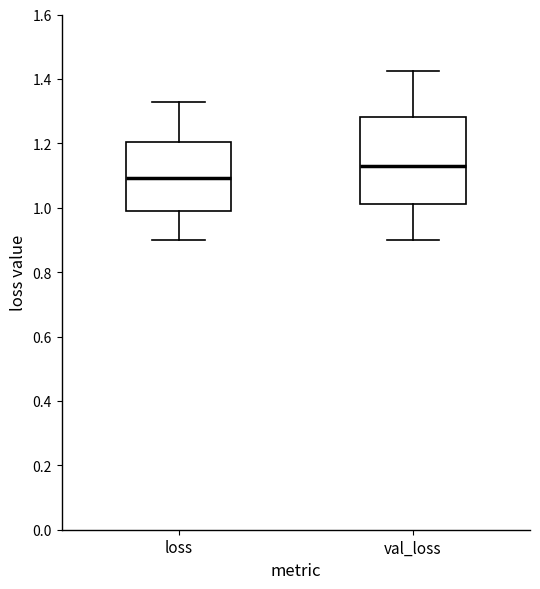

Reading left to right, read every box against the y-axis: the position of its median line, the range the box covers, and the ends of its whiskers. The values are not printed on the chart, so give them approximately, as read against the axis.

loss: median 1.10, box 0.98 to 1.20, whiskers 0.90 to 1.32
val_loss: median 1.14, box 1.02 to 1.28, whiskers 0.90 to 1.42